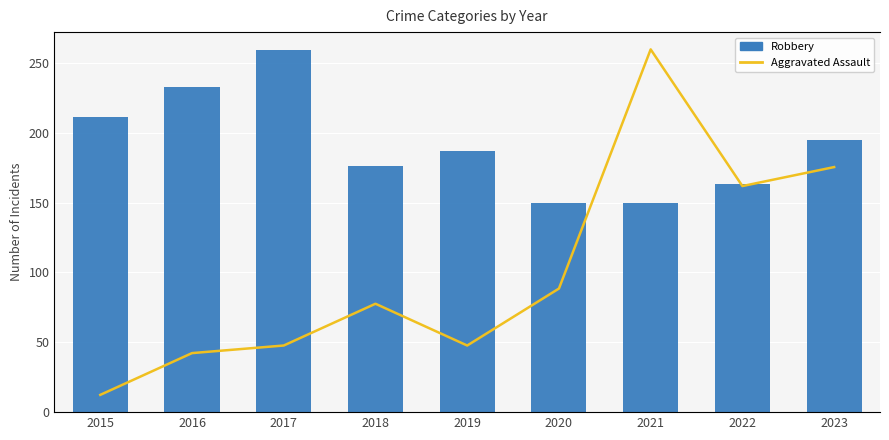

At which category does the chart reach its peak across all series?

2017